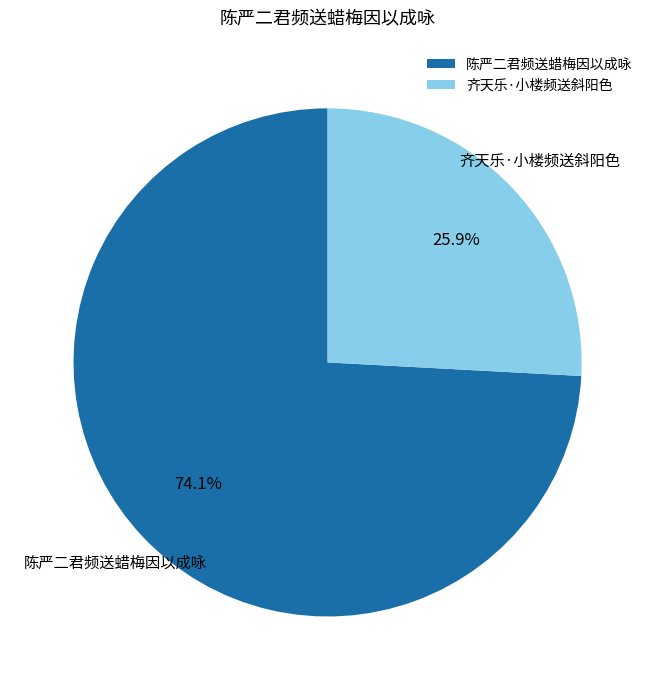

What is the largest slice in the pie chart?

陈严二君频送蜡梅因以成咏